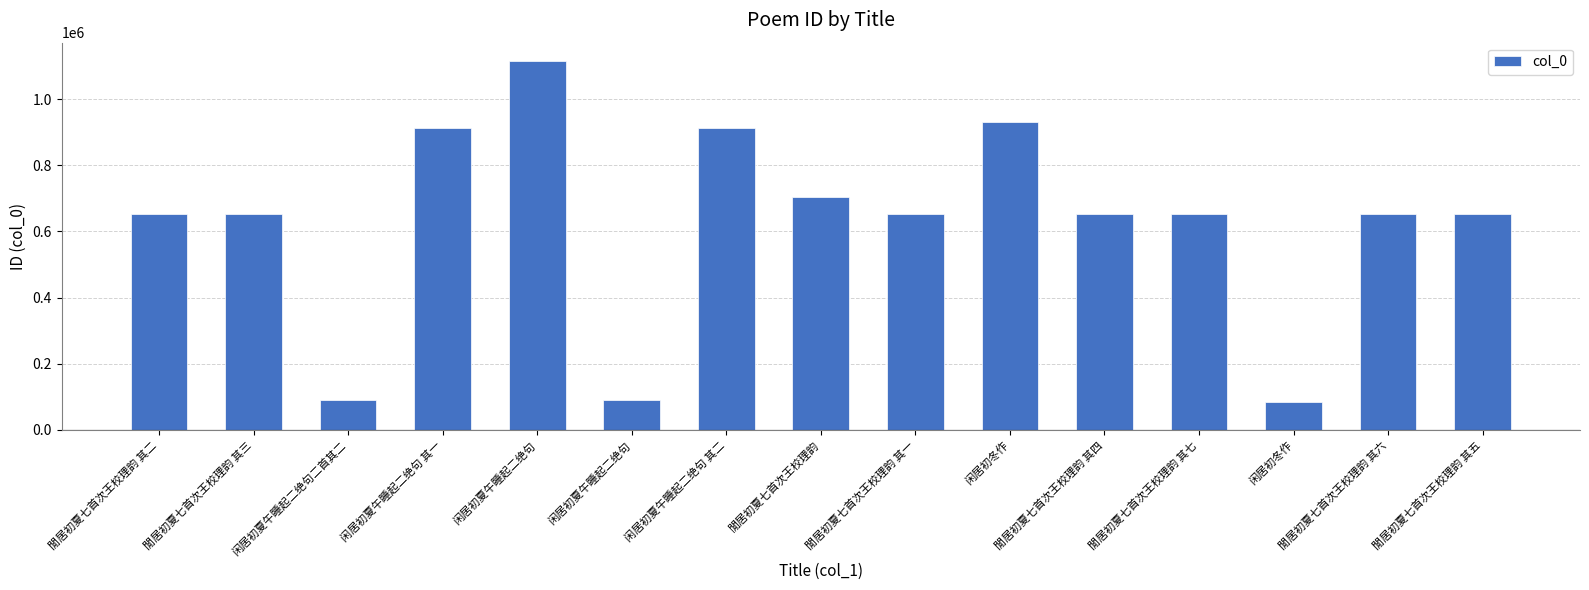

What is the difference between the second highest and minimum values?

849487